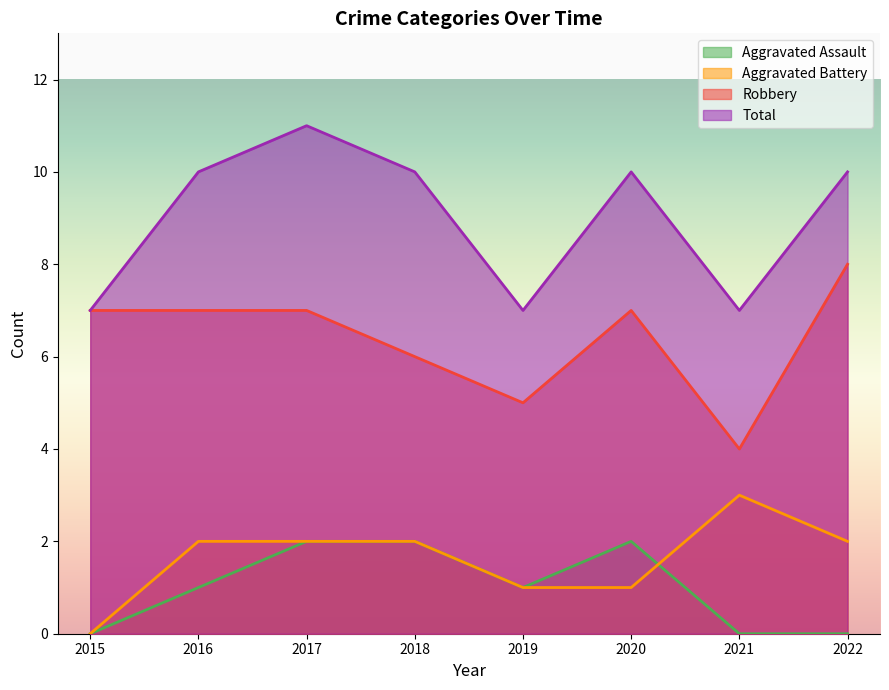

True or false: Aggravated Assault has a value of 2 at 2020.

True